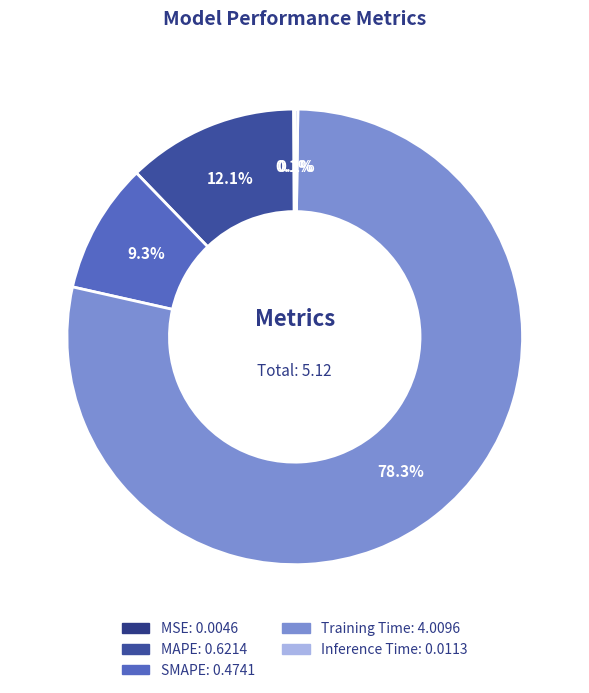

How many slices are in this pie chart?

5